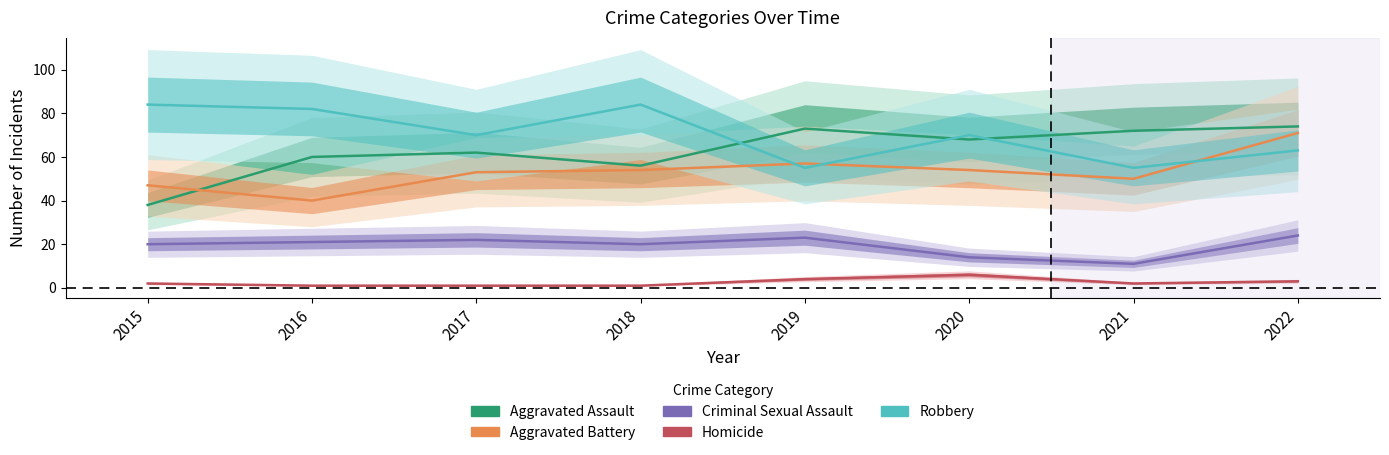

How many lines are shown in the chart?

5